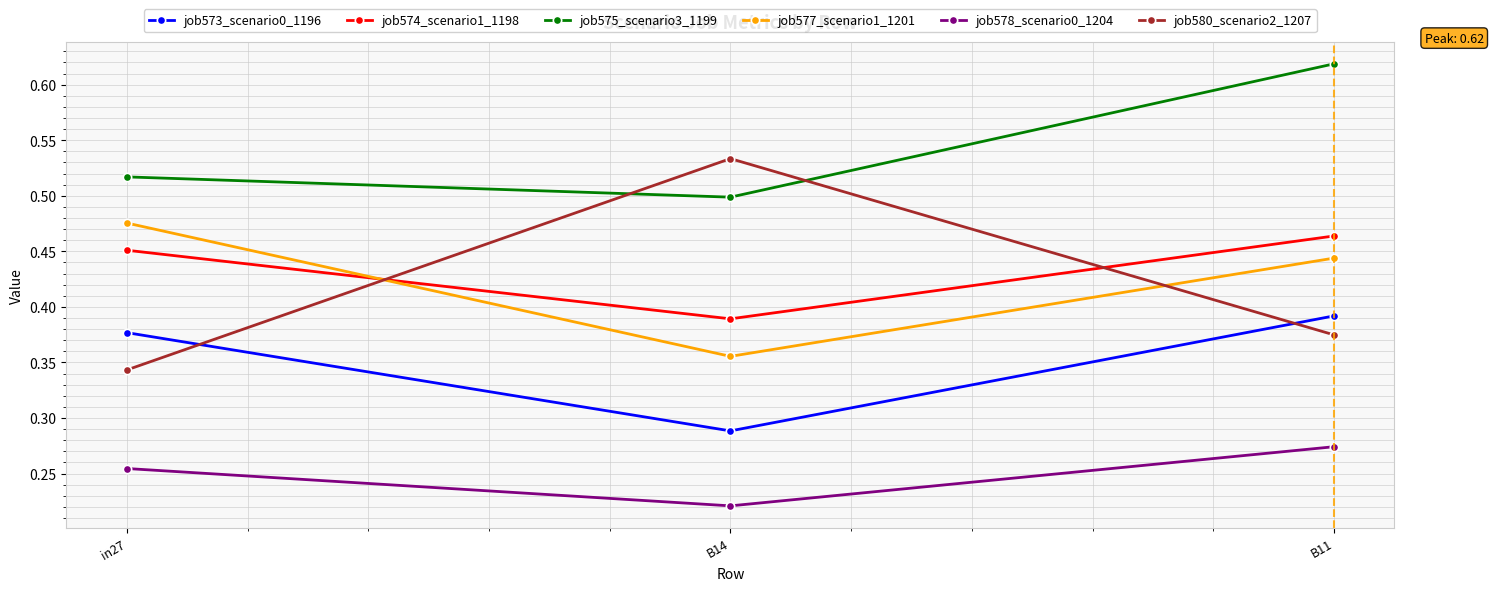

Is the value of job573_scenario0_1196 at B14 greater than the value of job575_scenario3_1199 at B11?

No